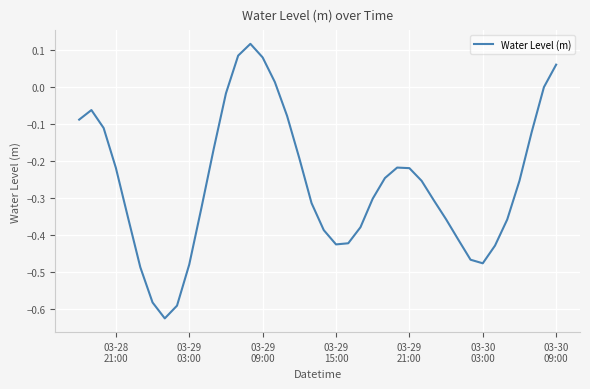

What is the sum of all values?

-10.4